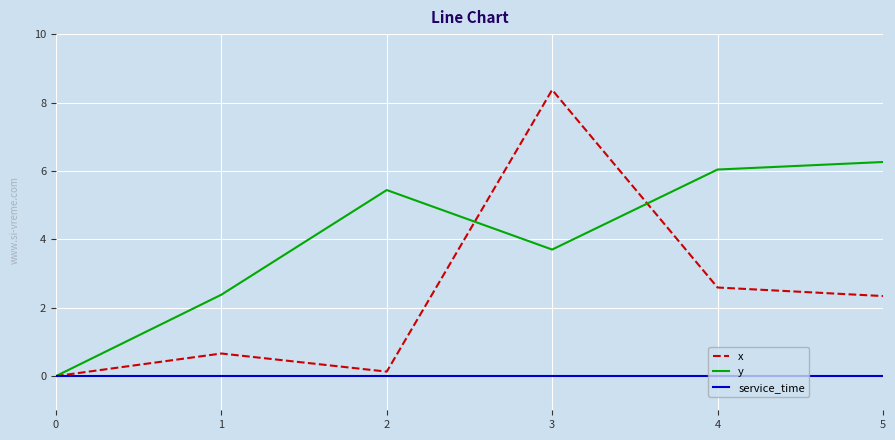

At which category is the sum across all series the highest?

3